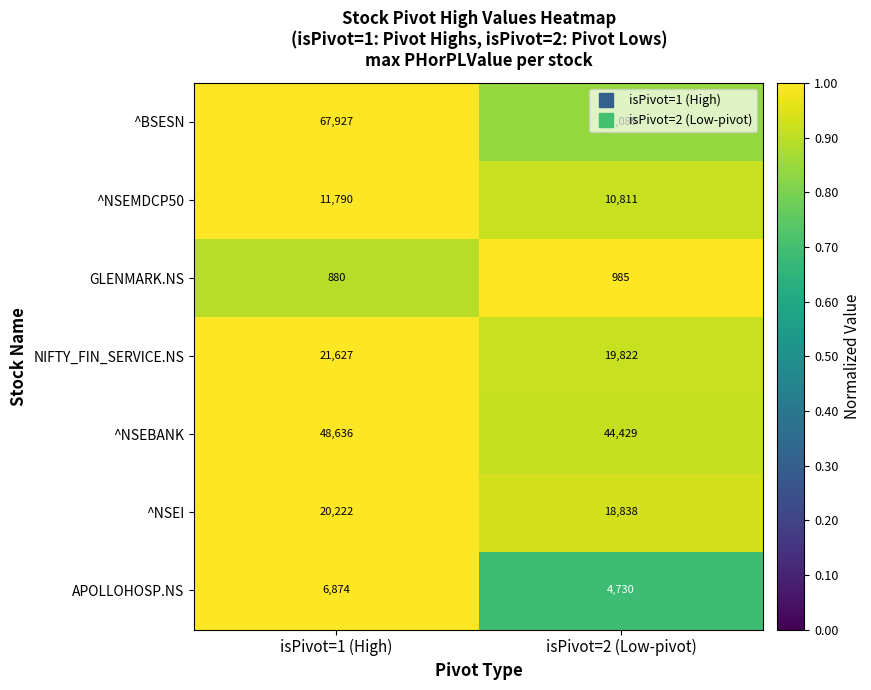

Which category has the lowest value in the ^NSEBANK series?

isPivot=2 (Low-pivot)